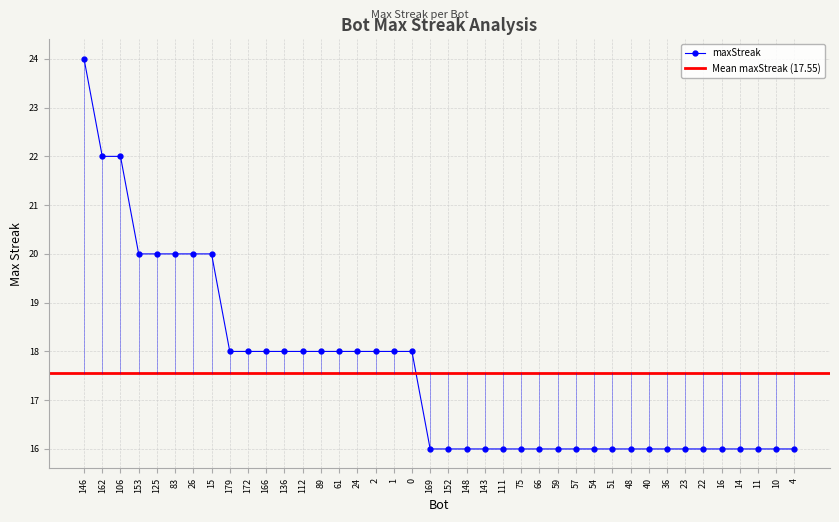

Where is the data nearest to the value 20?

153